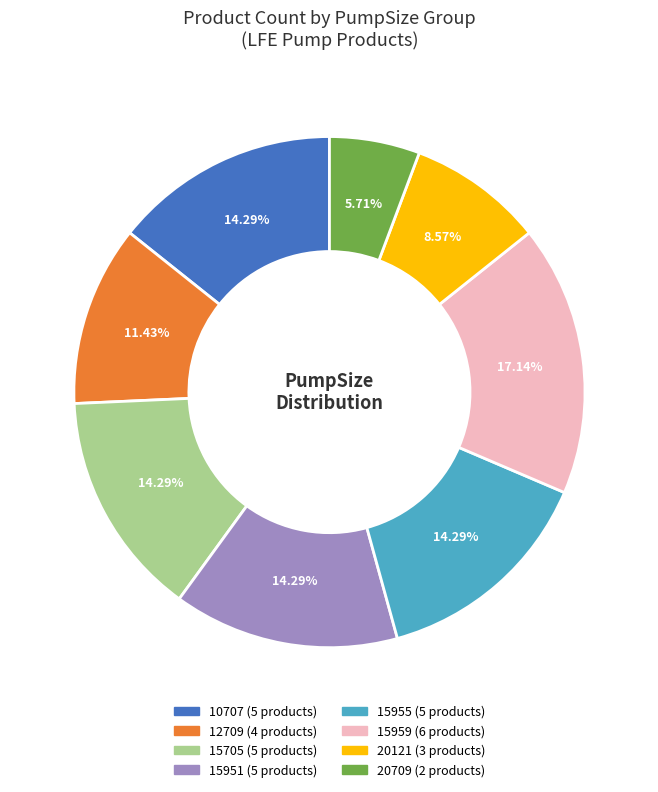

To the nearest percent, what is the average slice percentage?

12%